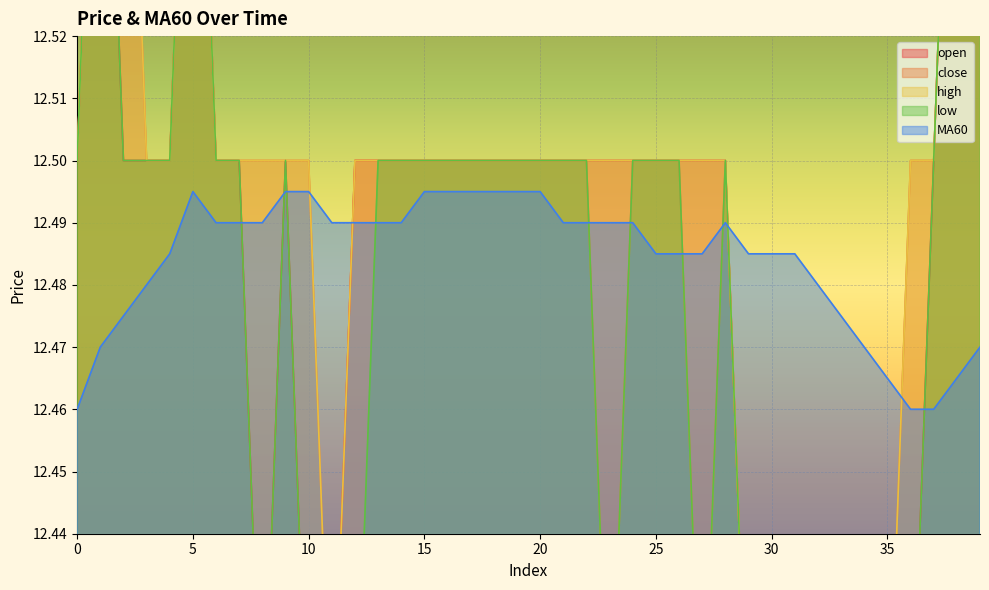

Reading left to right, list all the values displayed in this chart.

open: 12.5	12.6	12.5	12.5	12.5	12.6	12.5	12.5	12.4	12.5	12.4	12.4	12.5	12.5	12.5	12.5	12.5	12.5	12.5	12.5	12.5	12.5	12.5	12.5	12.5	12.5	12.5	12.5	12.5	12.4	12.4	12.4	12.4	12.4	12.4	12.4	12.4	12.5	12.6	12.6
close: 12.5	12.6	12.6	12.5	12.5	12.6	12.5	12.5	12.5	12.5	12.5	12.4	12.5	12.5	12.5	12.5	12.5	12.5	12.5	12.5	12.5	12.5	12.5	12.4	12.5	12.5	12.5	12.4	12.5	12.4	12.4	12.4	12.4	12.4	12.4	12.4	12.5	12.5	12.6	12.6
high: 12.5	12.6	12.6	12.5	12.5	12.6	12.5	12.5	12.5	12.5	12.5	12.4	12.5	12.5	12.5	12.5	12.5	12.5	12.5	12.5	12.5	12.5	12.5	12.5	12.5	12.5	12.5	12.5	12.5	12.4	12.4	12.4	12.4	12.4	12.4	12.4	12.5	12.5	12.6	12.6
low: 12.5	12.6	12.5	12.5	12.5	12.6	12.5	12.5	12.4	12.5	12.4	12.4	12.4	12.5	12.5	12.5	12.5	12.5	12.5	12.5	12.5	12.5	12.5	12.4	12.5	12.5	12.5	12.4	12.5	12.4	12.4	12.4	12.4	12.4	12.4	12.4	12.4	12.5	12.6	12.6
MA60: 12.5	12.5	12.5	12.5	12.5	12.5	12.5	12.5	12.5	12.5	12.5	12.5	12.5	12.5	12.5	12.5	12.5	12.5	12.5	12.5	12.5	12.5	12.5	12.5	12.5	12.5	12.5	12.5	12.5	12.5	12.5	12.5	12.5	12.5	12.5	12.5	12.5	12.5	12.5	12.5